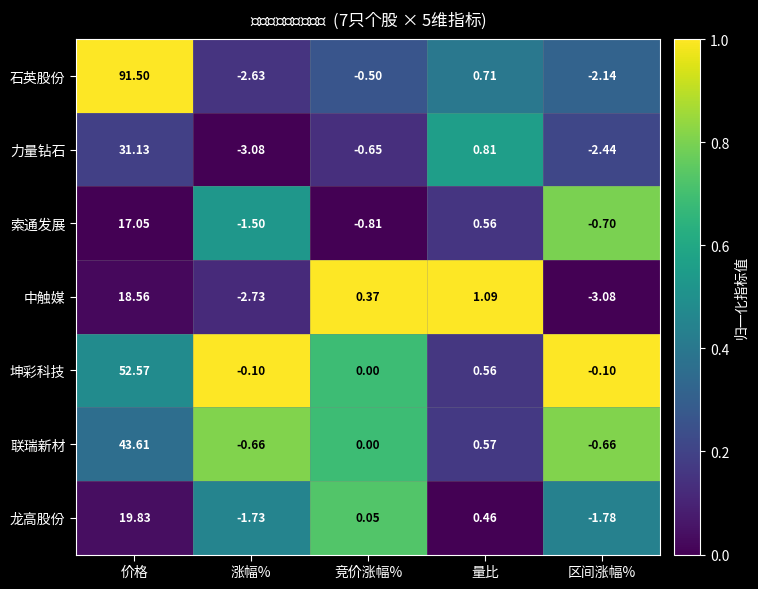

Which series has the widest spread of values?

石英股份